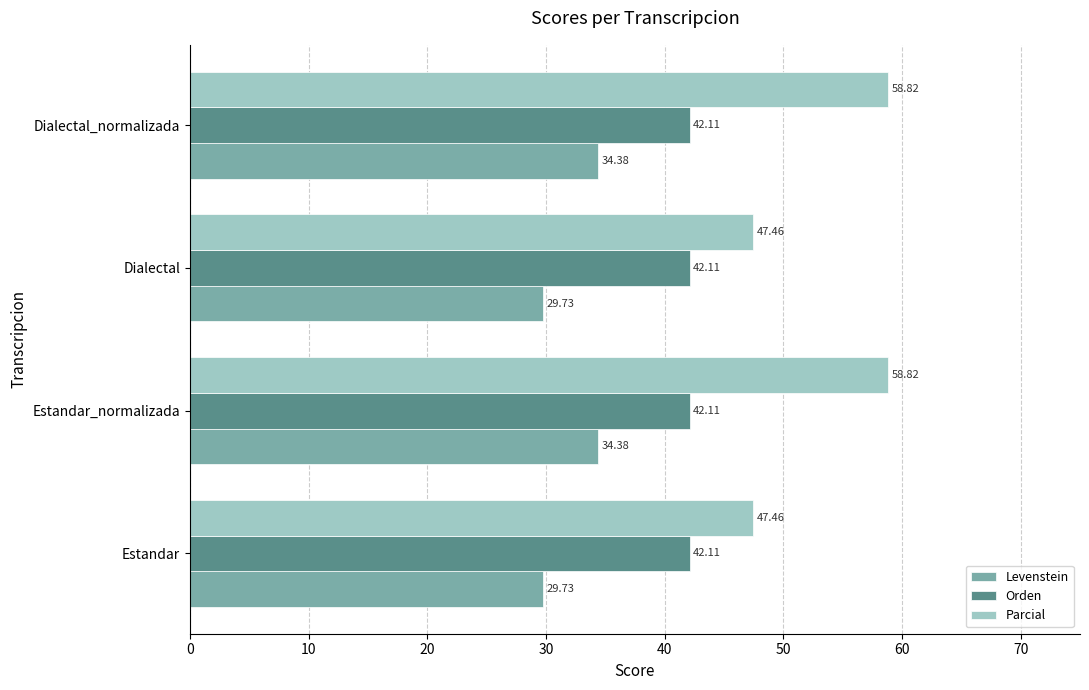

Which series has the largest range (max minus min)?

Parcial